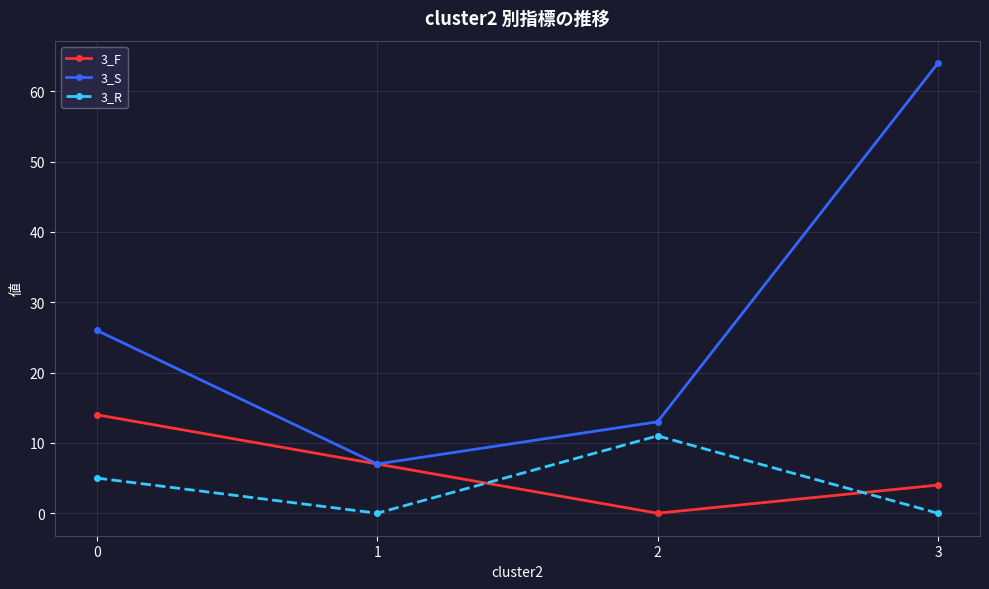

True or false: 3_S and 3_R cross at least once.

False